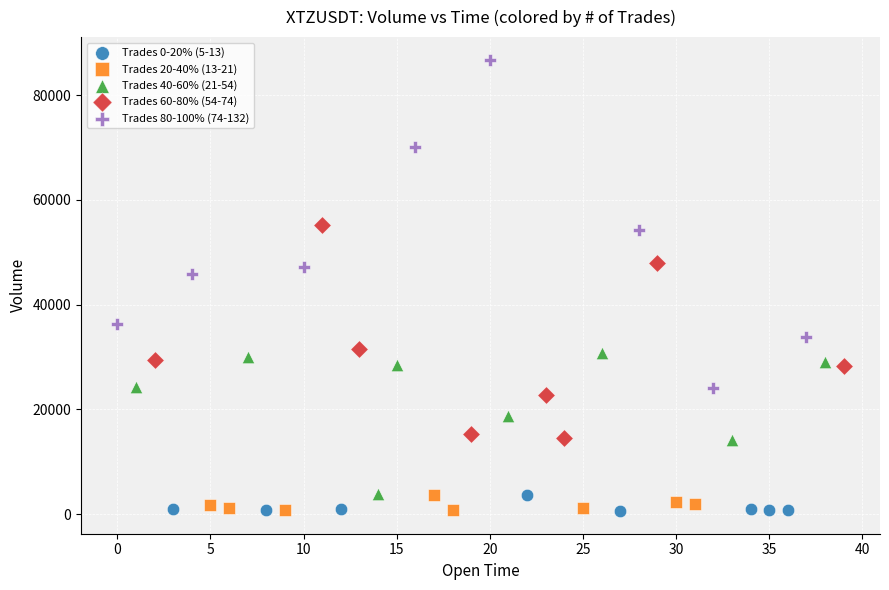

Which series reaches the maximum Y coordinate?

Trades 80-100% (74-132)